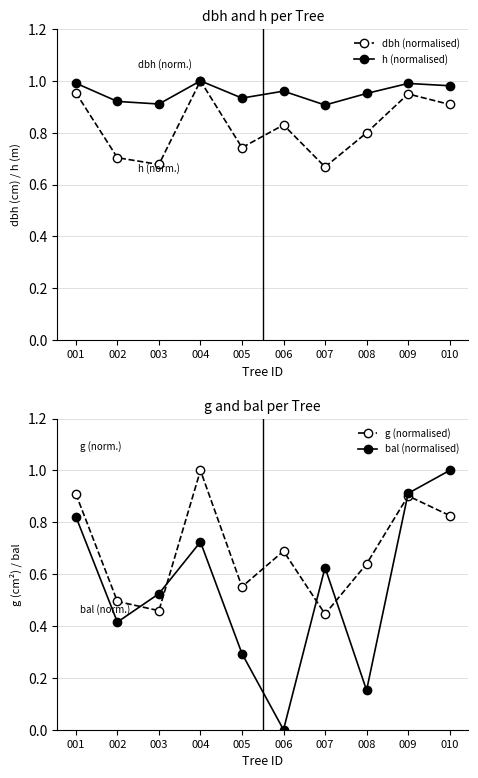

Which category has the highest value in the bal (normalised) series?

010